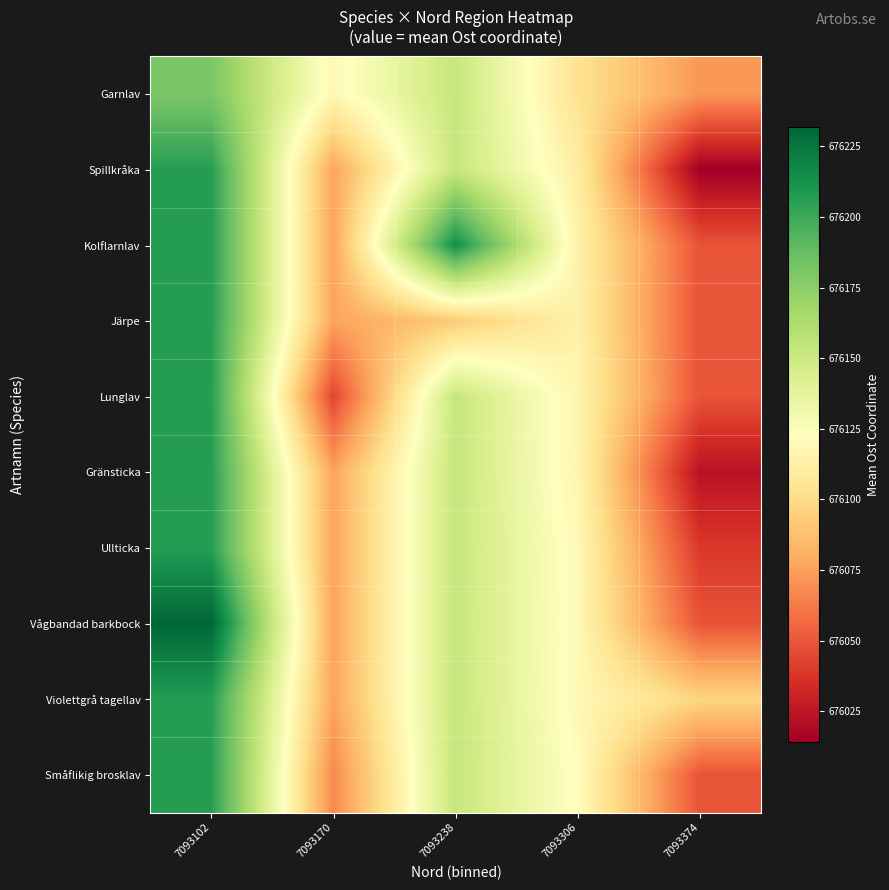

What is the total value across all series at 7093306?

6761153.2